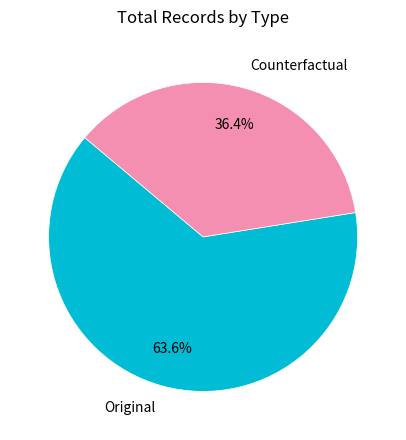

Count the number of slices in the pie.

2